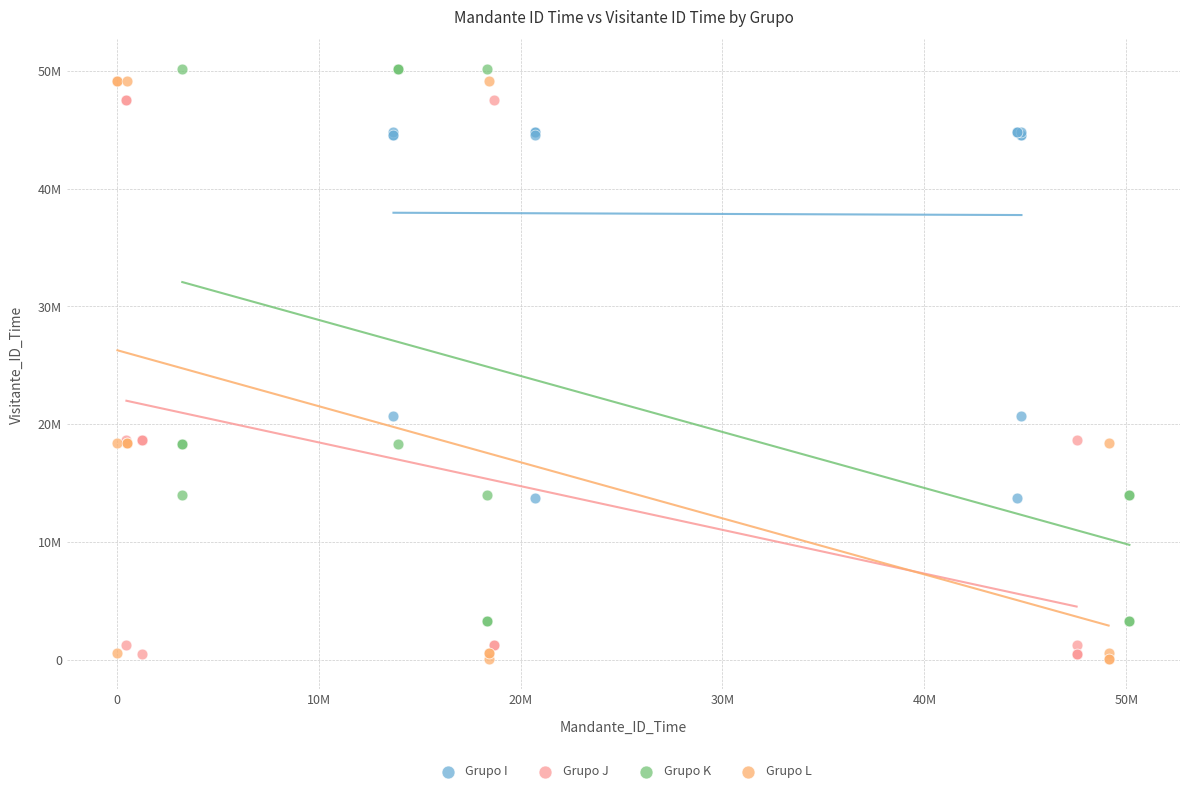

What are all the series names shown in the legend?

Grupo I, Grupo J, Grupo K, Grupo L